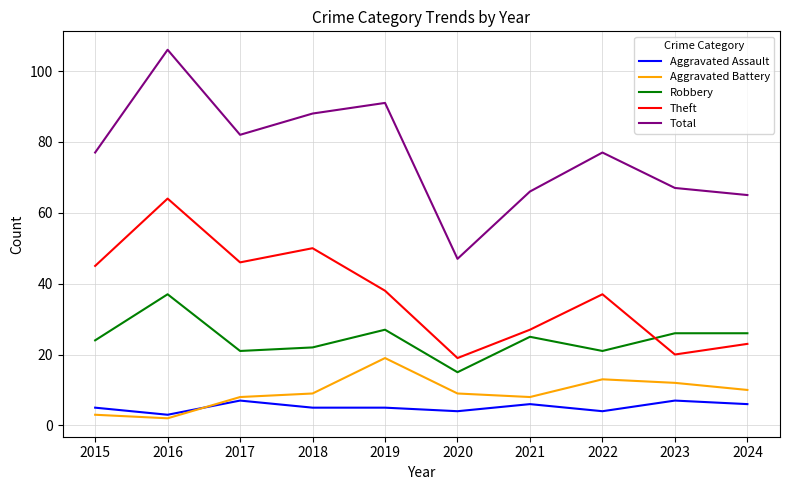

What is the greatest value displayed?

106